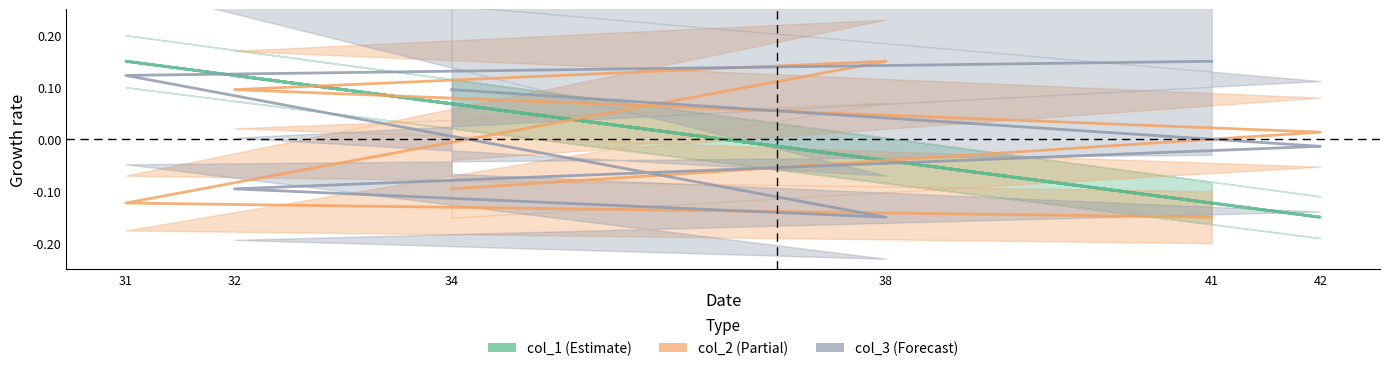

Reading left to right, transcribe all the data shown in this chart.

col_1: -0.1	0.1	-0.0	0.1	-0.1	0.1
col_2: -0.1	-0.1	0.1	0.1	0.0	-0.1
col_3: 0.1	0.1	-0.1	-0.1	-0.0	0.1